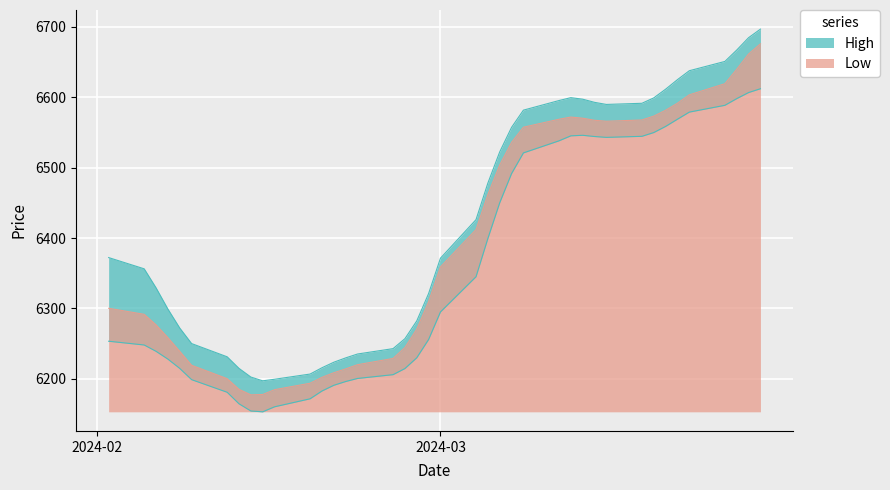

How many categories are shown in the chart?

40